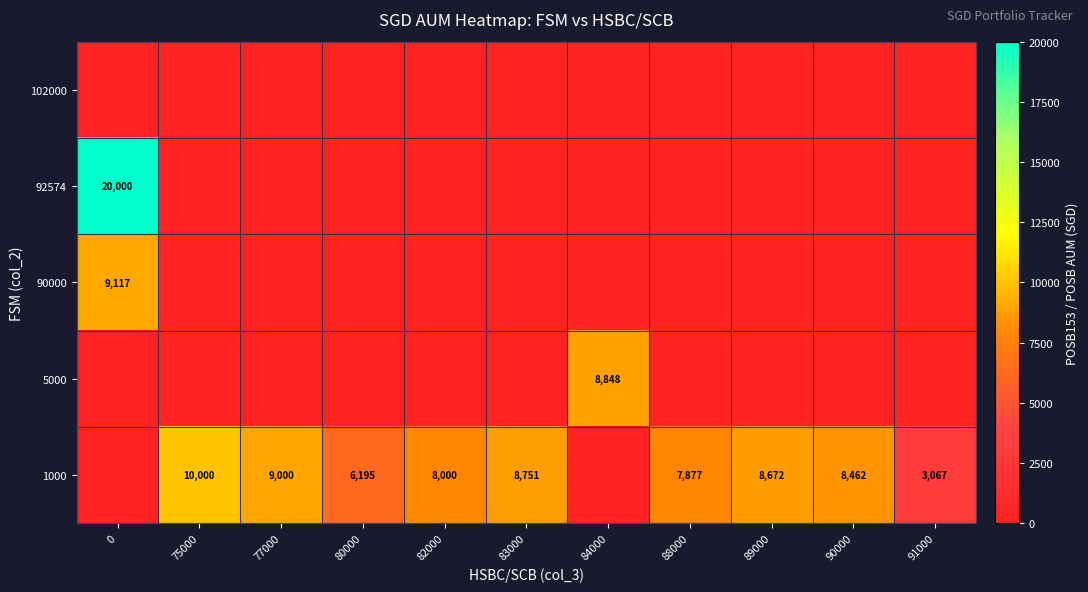

The 90000 series shows 16243 at 0. True or false?

False